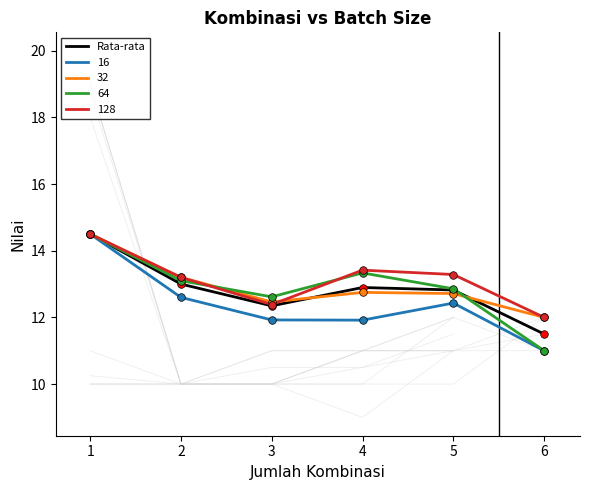

What is the change in value from 1 to 5?

-1.7